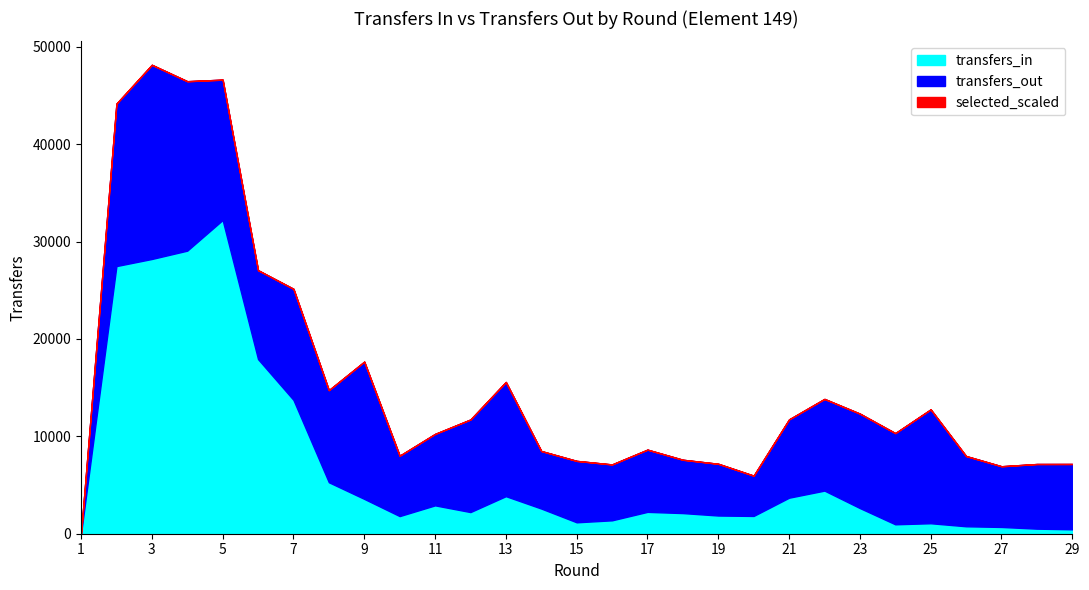

Reading right to left, transcribe all the data shown in this chart.

transfers_in: 452	519	694	764	1075	967	2634	4426	3698	1825	1868	2118	2244	1375	1171	2584	3855	2222	2912	1809	3576	5284	13744	17929	32213	29065	28211	27482	0
transfers_out: 6709	6639	6235	7214	11693	9362	9698	9416	8043	4138	5314	5477	6390	5740	6307	5909	11729	9507	7337	6201	14094	9460	11404	9130	14412	17400	19938	16682	0
selected: 525762	531058	538492	543545	549880	559359	568819	575745	580187	584064	585922	588317	591557	595105	599000	604028	606508	613067	620436	624038	627480	637592	641030	635887	623572	594599	569116	545191	471674